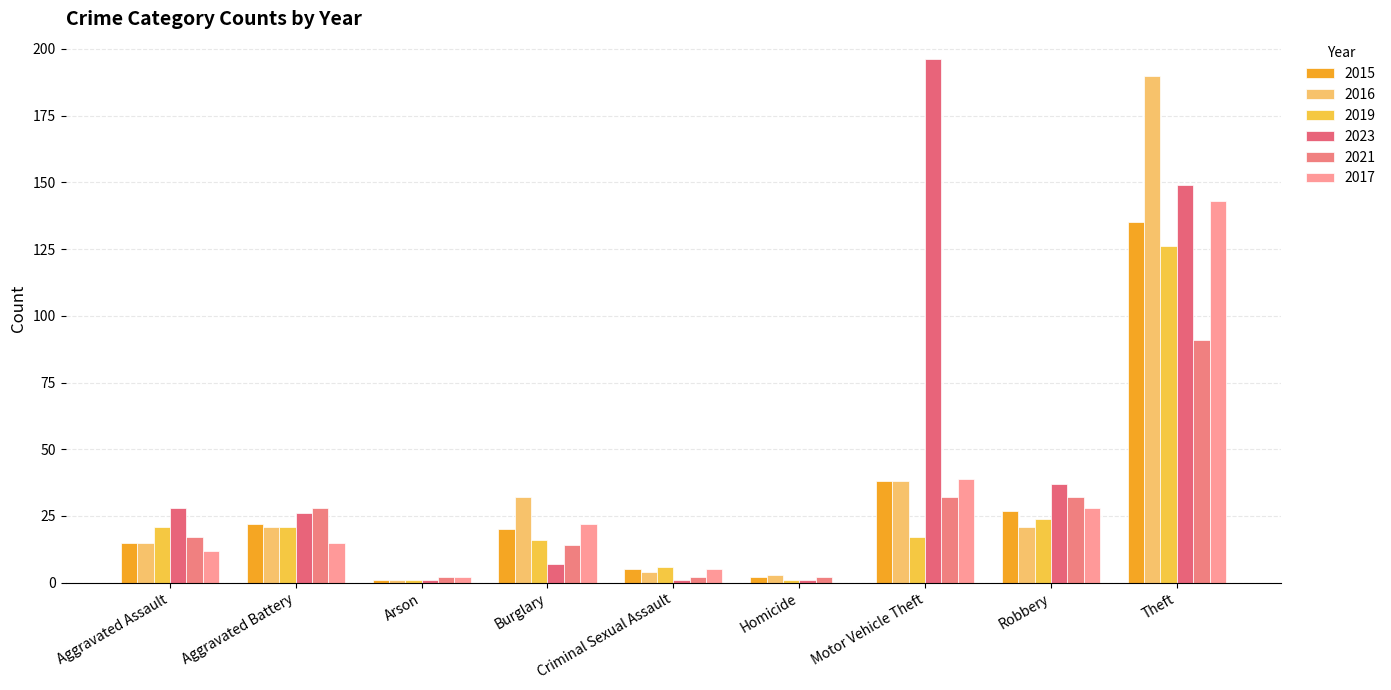

What is the label of the 4th bar from the left?

Burglary